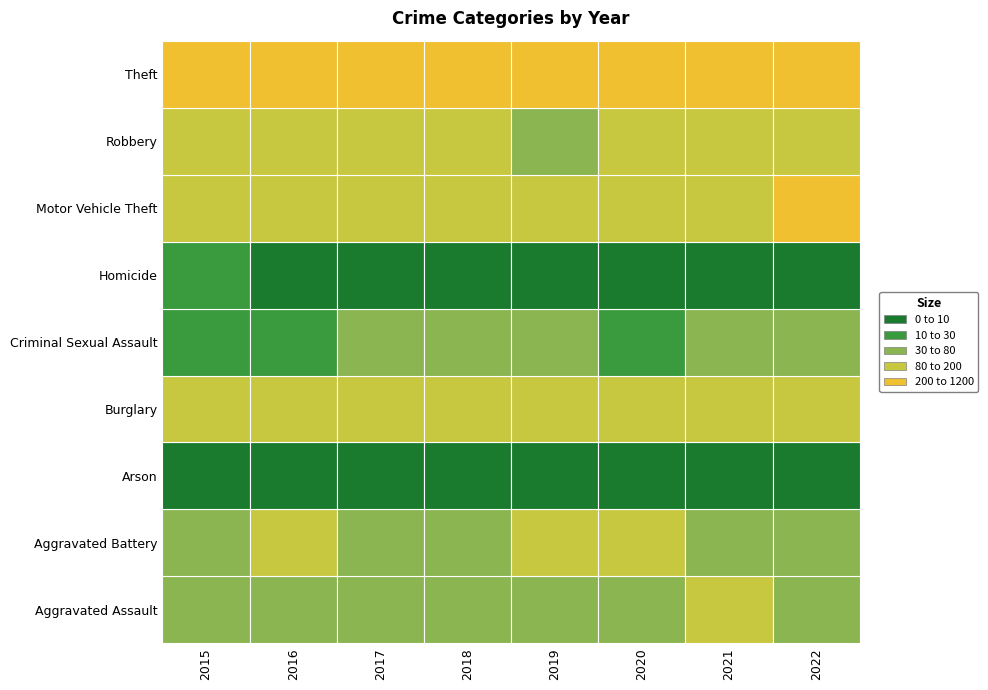

Reading right to left, what are all the values shown in this chart?

Aggravated Assault: 73	85	55	65	42	71	63	52
Aggravated Battery: 69	69	80	84	68	77	89	61
Arson: 4	8	4	2	3	1	2	2
Burglary: 126	93	106	106	167	156	128	118
Criminal Sexual Assault: 41	33	25	34	43	43	28	27
Homicide: 7	2	6	0	2	5	8	12
Motor Vehicle Theft: 204	93	104	83	121	96	104	137
Robbery: 103	94	99	71	99	99	143	104
Theft: 1187	753	755	870	928	931	954	830